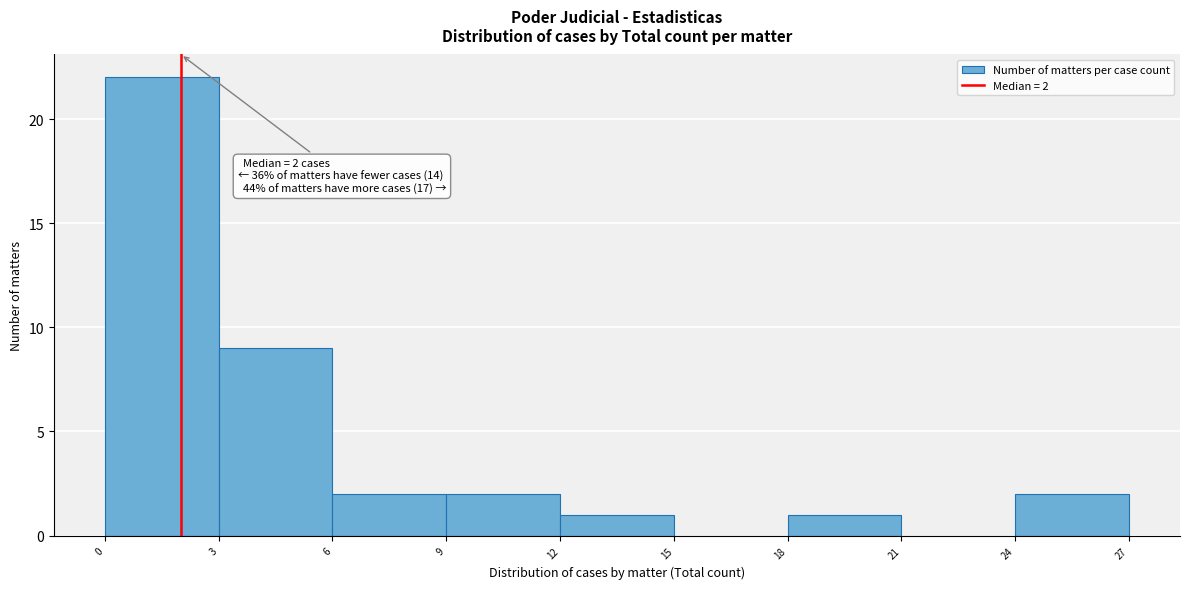

Over which range of the x-axis is the bar tallest?

0 to 3